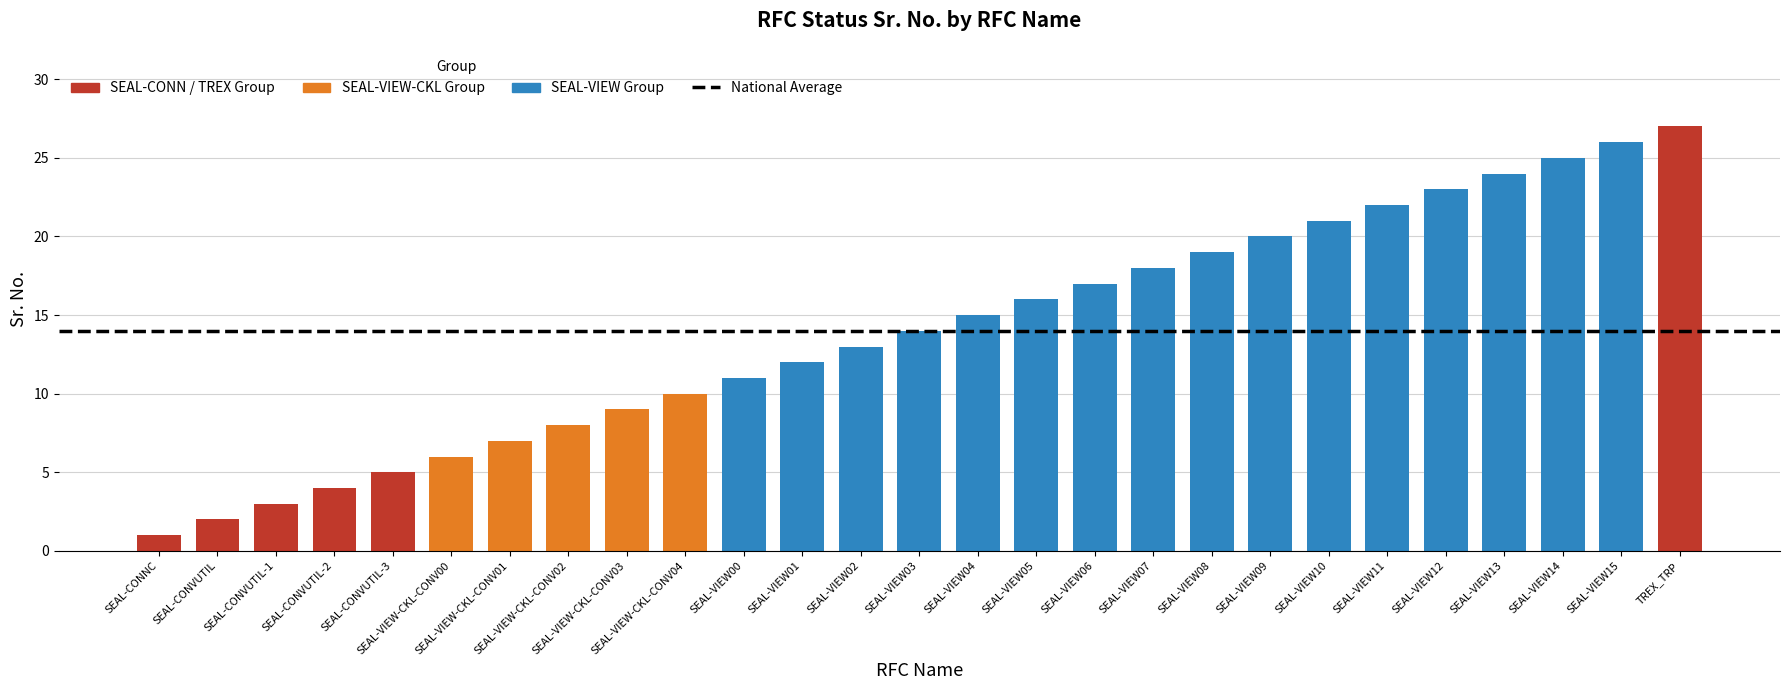

What is the label of the 13th bar from the right?

SEAL-VIEW04